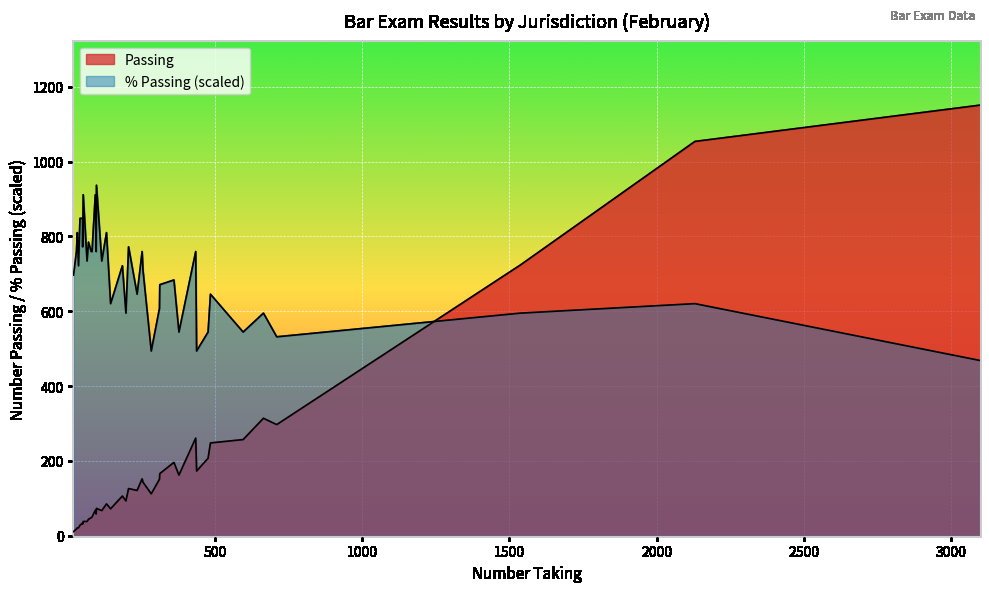

Rank the categories by % Passing value from highest to lowest.

Oklahoma, Hawaii, New Mexico, Alaska, Montana, Oregon, Rhode Island, Idaho, Missouri, Nebraska, Arkansas, Iowa, Kansas, Maine, Nevada, North Carolina, Kentucky, Mississippi, Minnesota, New Hampshire, Arizona, North Dakota, Ohio, Colorado, Louisiana, Pennsylvania, Indiana, New York, Michigan, Connecticut, District of Columbia, Florida, Maryland, Massachusetts, New Jersey, Illinois, Alabama, Georgia, California